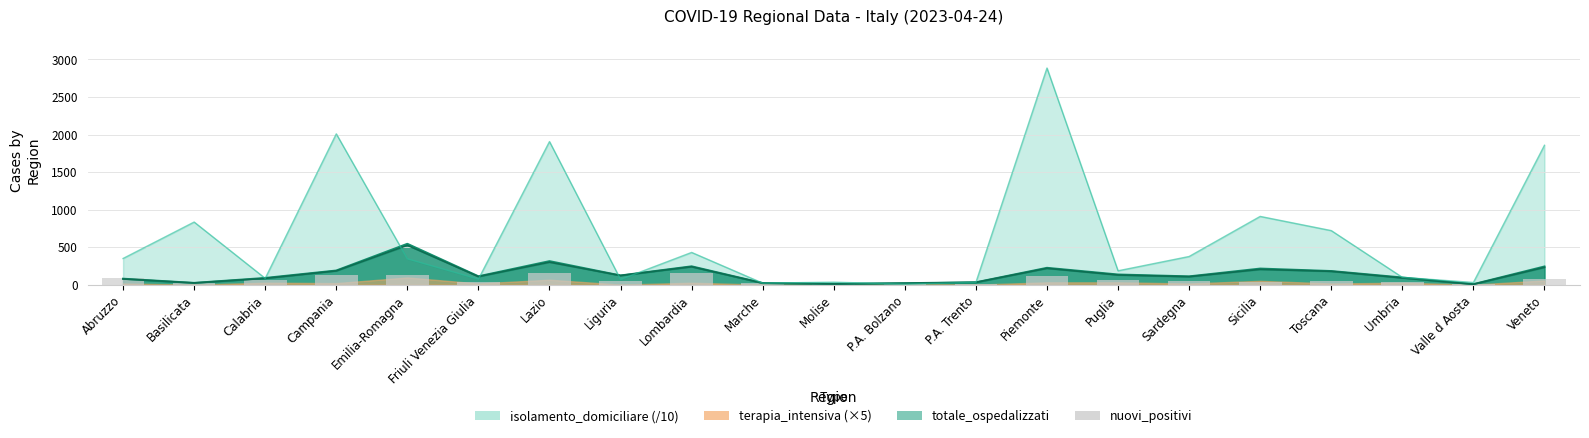

At which label is the value closest to 81?

Abruzzo